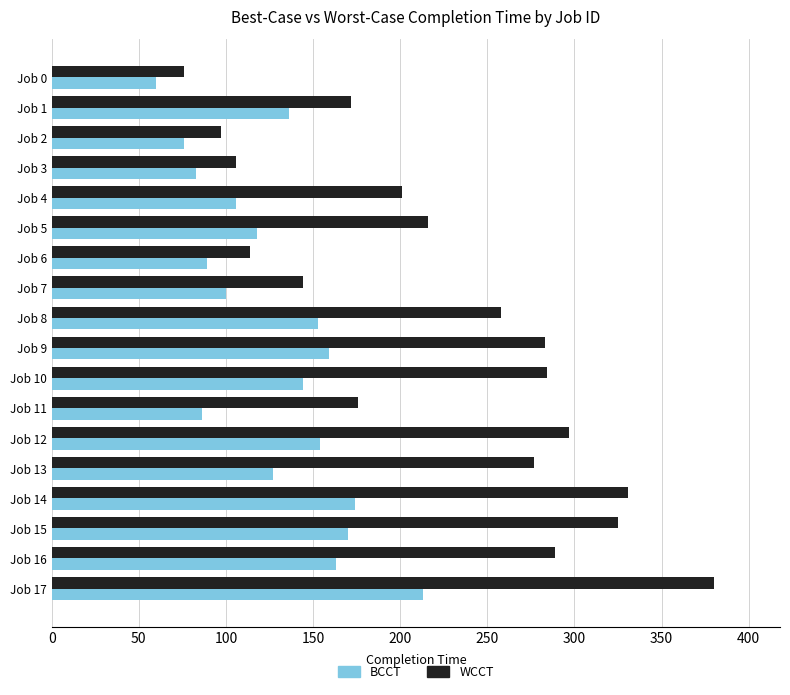

Read the BCCT value at Job 1, to the nearest 5.

135